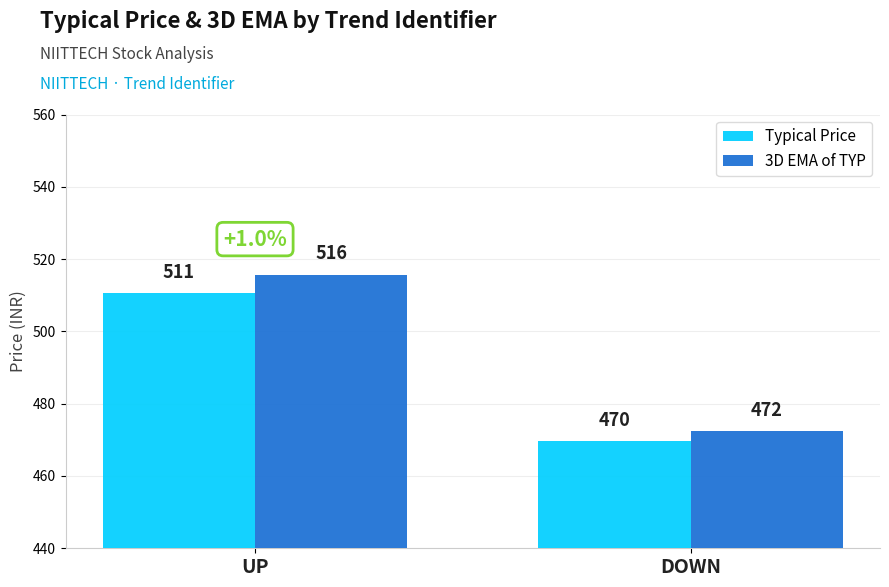

What is the total value across all series at UP?

1026.4